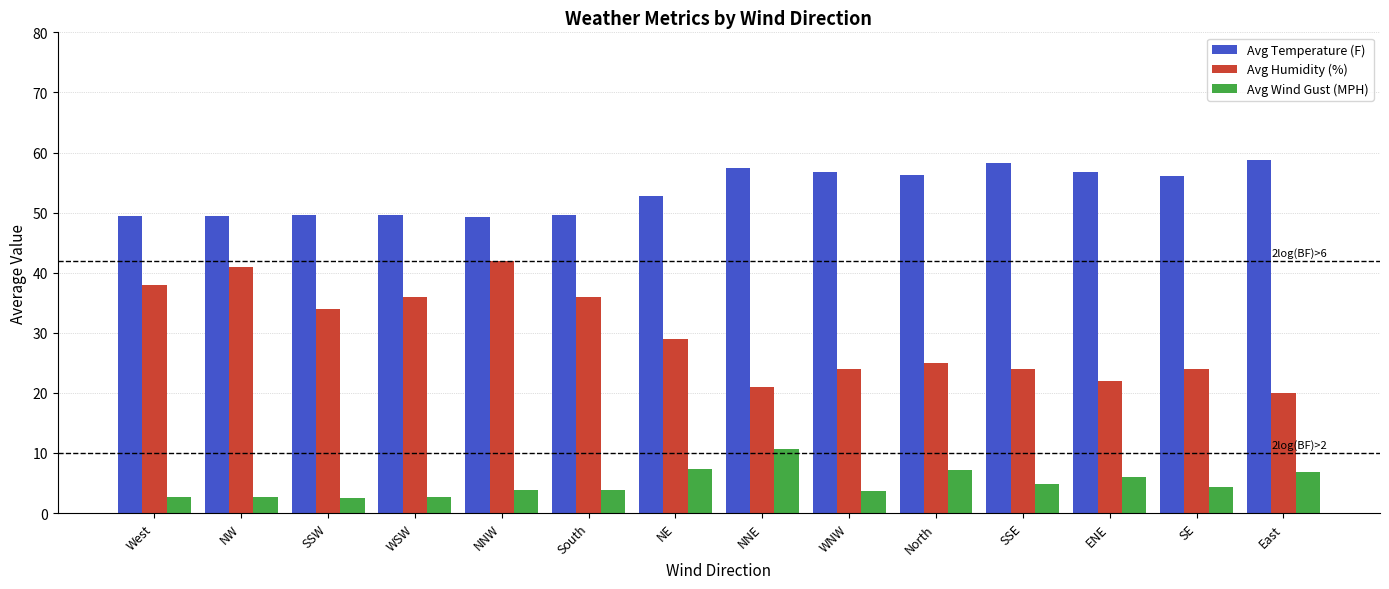

True or false: Avg Humidity (%) has a value of 24.0 at WNW.

True